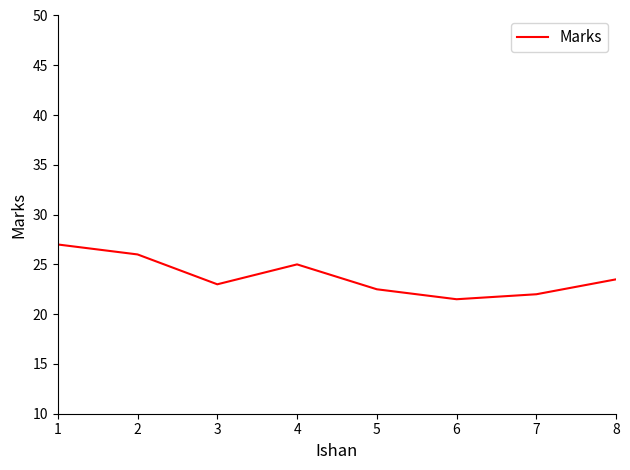

Reading left to right, list all the values displayed in this chart.

1=27.0	2=26.0	3=23.0	4=25.0	5=22.5	6=21.5	7=22.0	8=23.5